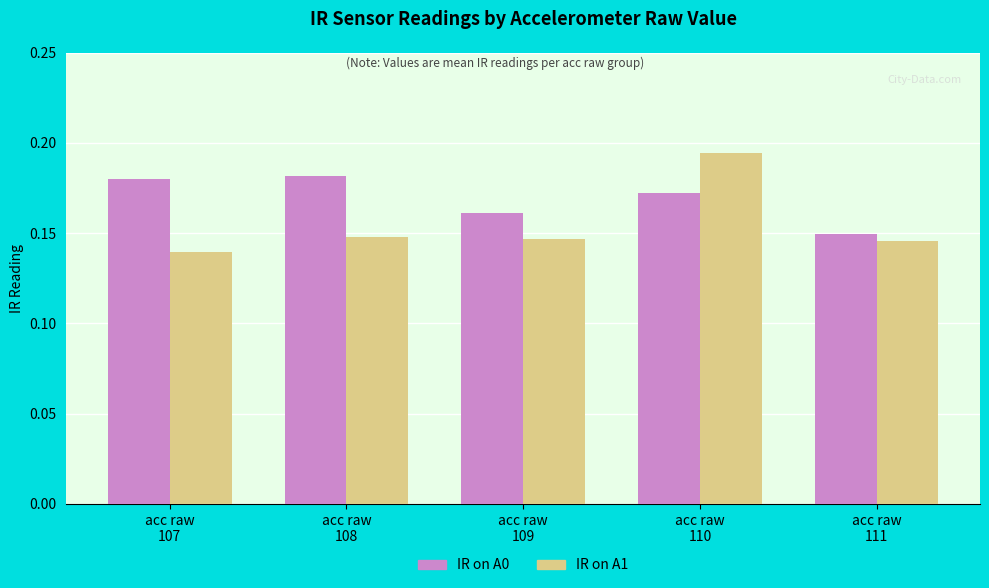

Which series has the largest total across all categories?

IR on A0